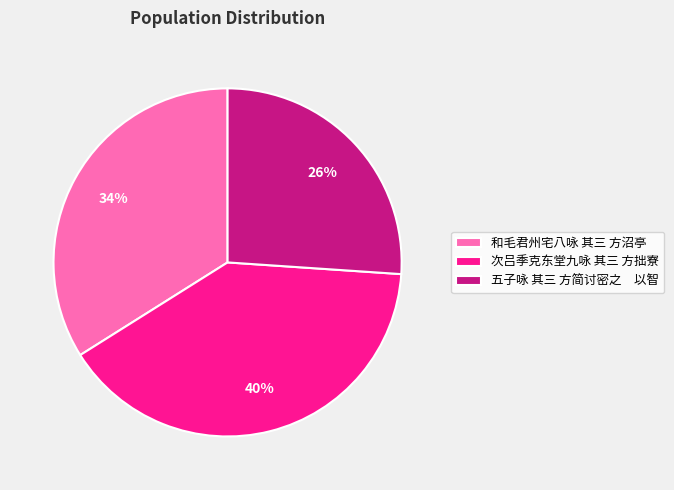

What percentage is the 五子咏 其三 方简讨密之 以智 slice, to the nearest percent?

26%